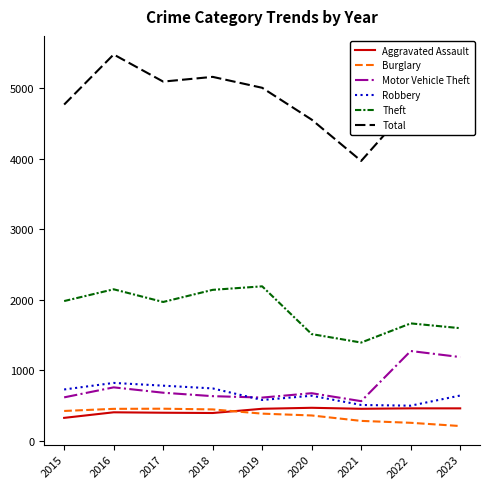

What are all the series names shown in the legend?

Aggravated Assault, Burglary, Motor Vehicle Theft, Robbery, Theft, Total